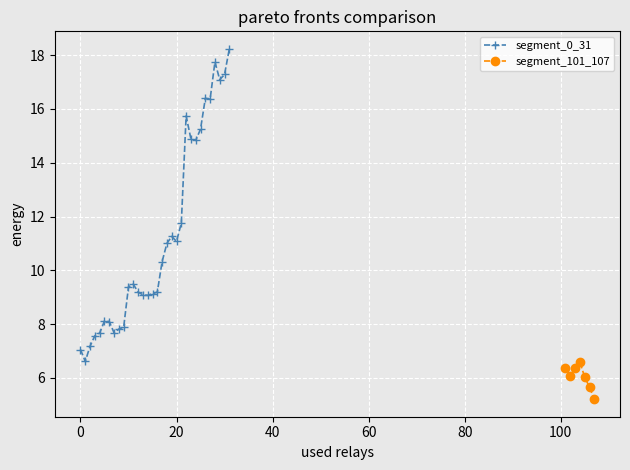

Reading left to right, transcribe all the data shown in this chart.

0=7.1	1=6.6	2=7.2	3=7.6	4=7.7	5=8.1	6=8.1	7=7.7	8=7.8	9=7.9	10=9.4	11=9.5	12=9.2	13=9.1	14=9.1	15=9.1	16=9.2	17=10.3	18=11.0	19=11.3	20=11.1	21=11.8	22=15.7	23=14.9	24=14.8	25=15.2	26=16.4	27=16.4	28=17.7	29=17.1	30=17.3	31=18.2	101=6.4	102=6.1	103=6.4	104=6.6	105=6.0	106=5.7	107=5.2